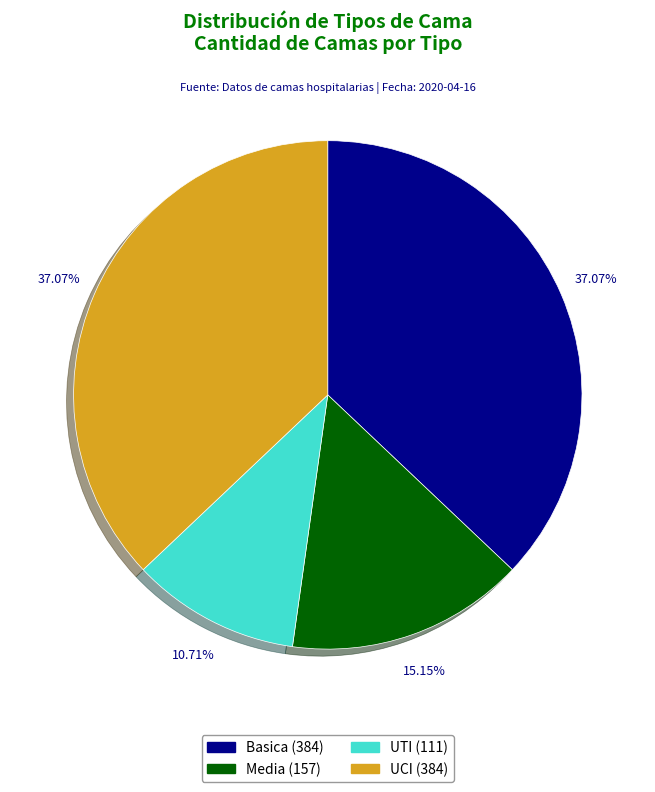

Is there any slice that represents more than half of the pie?

No